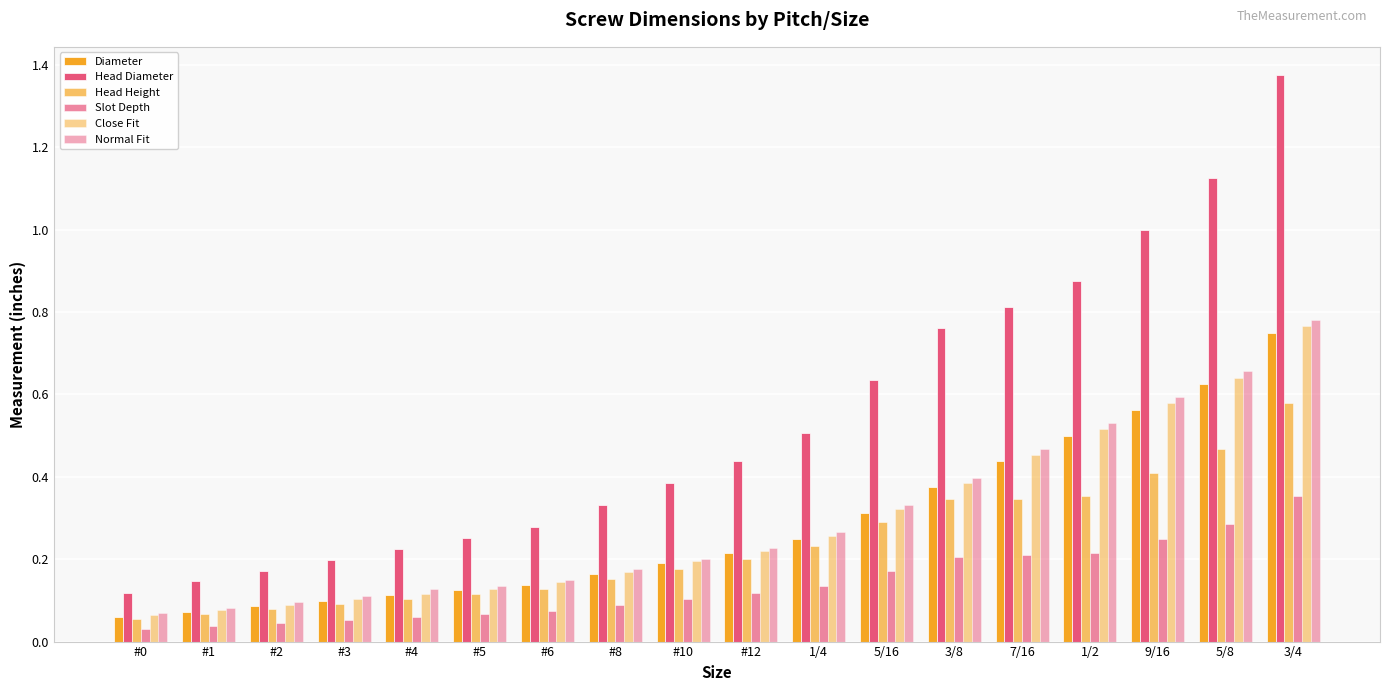

Are the bars grouped side by side (vs. stacked)?

Yes